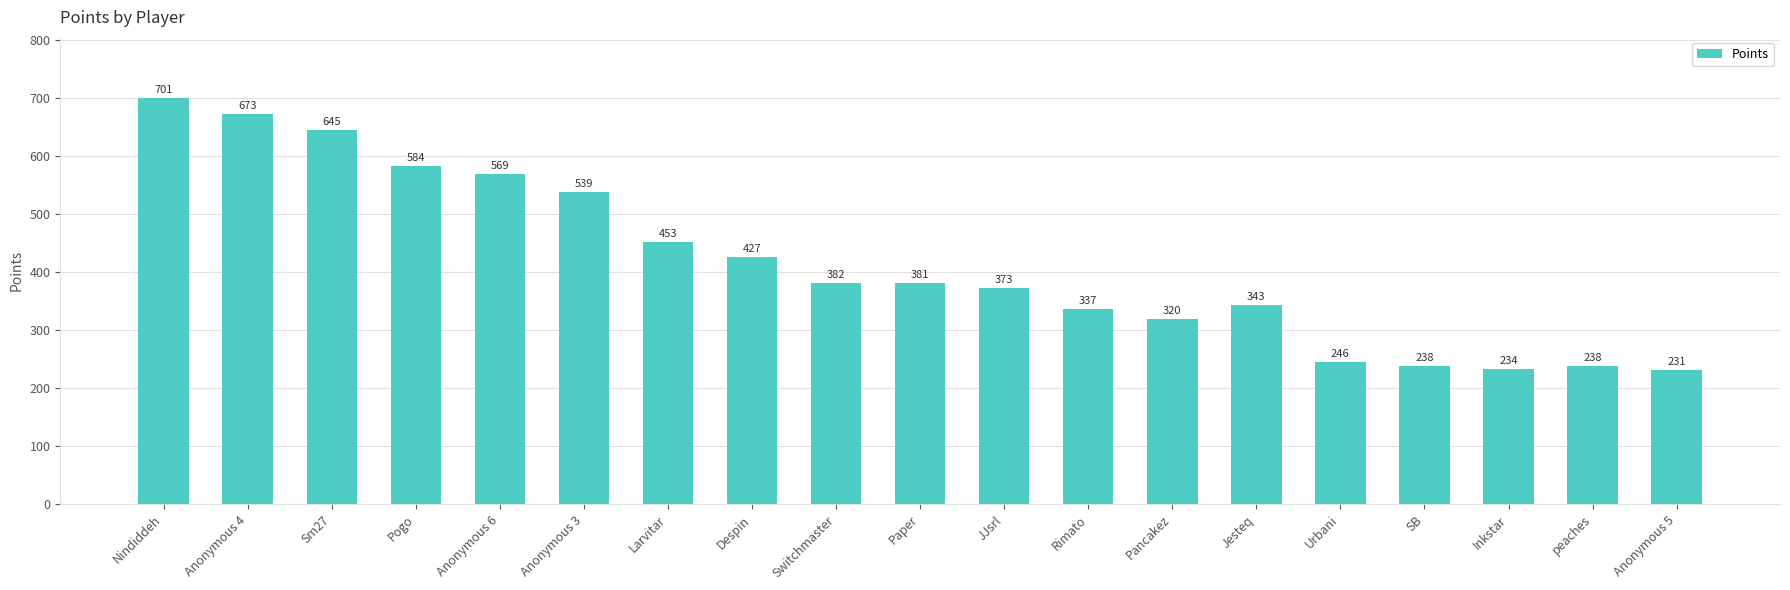

What is the value of the 2nd bar from the left?

673